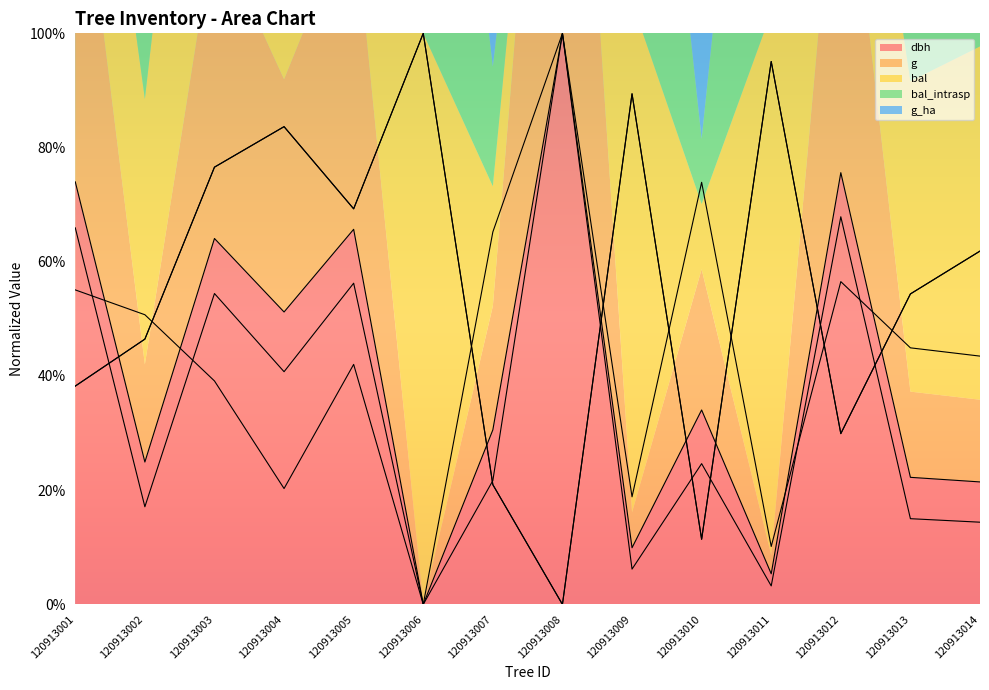

True or false: dbh and bal cross at least once.

True